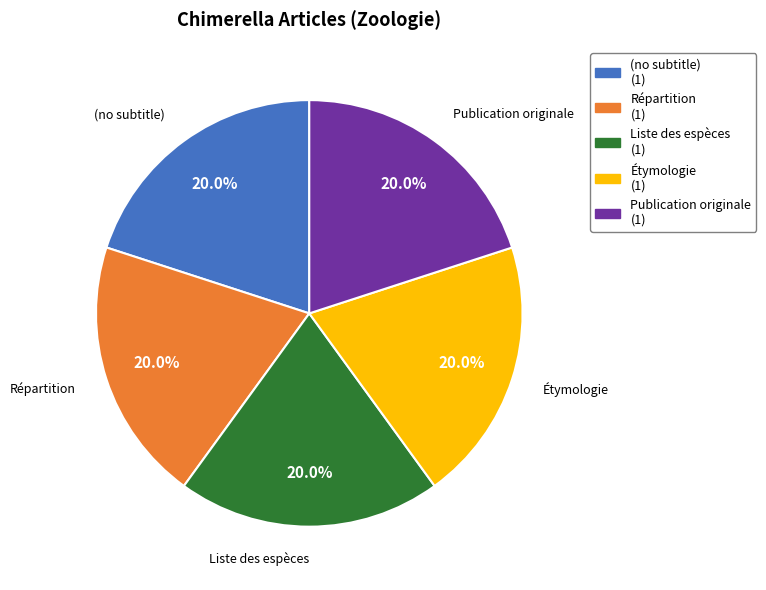

Is Répartition the majority of the pie?

No